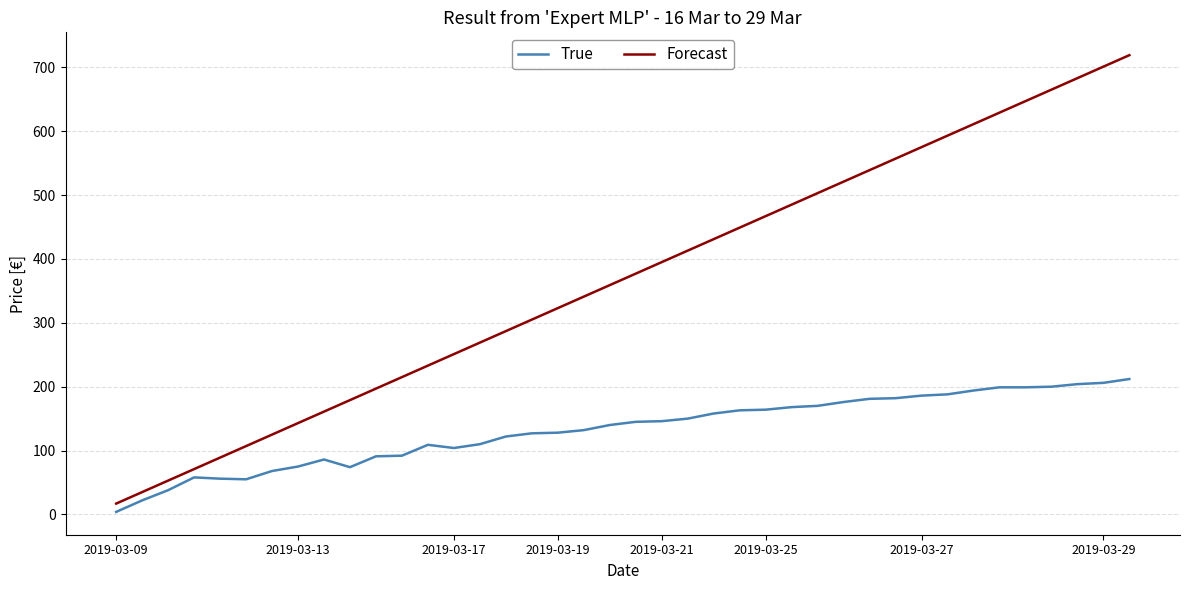

What is the sum of all True values?

5282